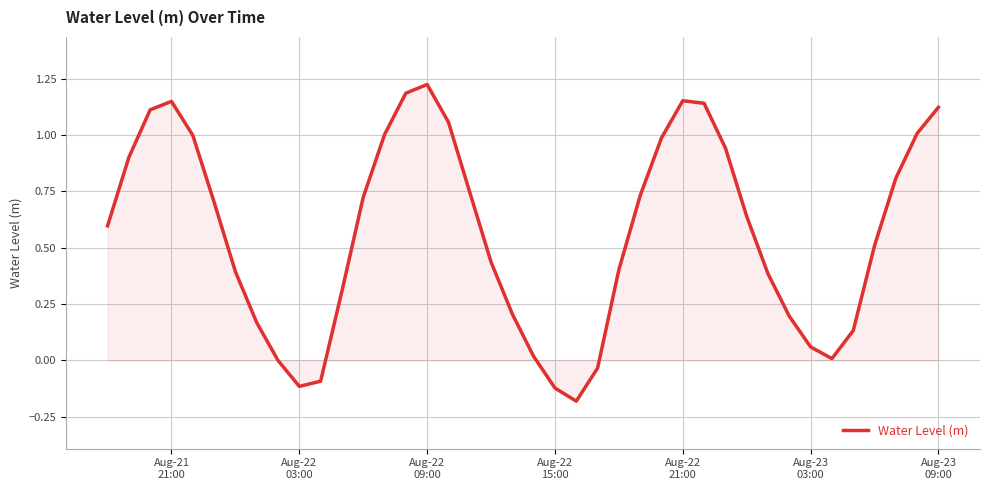

How many distinct data groups are displayed?

1